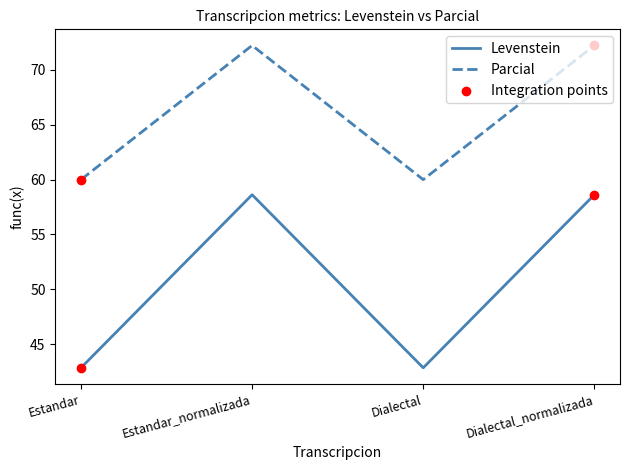

Which series has the largest total across all categories?

Parcial